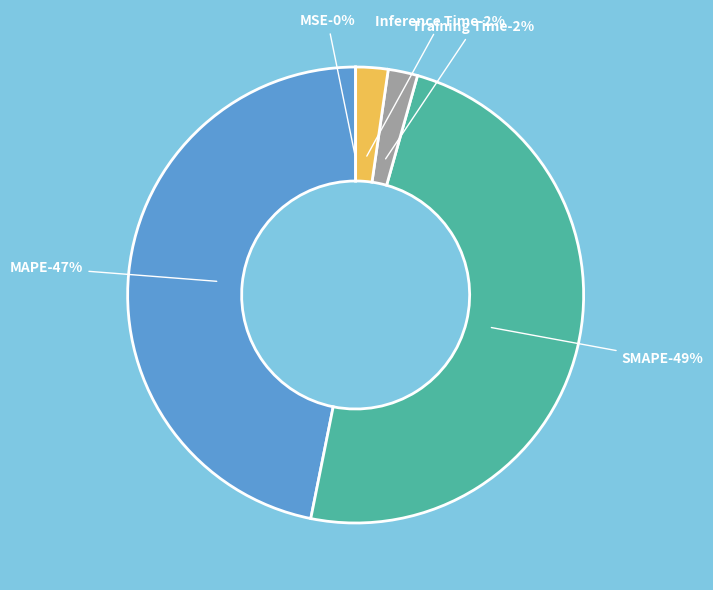

Rank the categories by value from lowest to highest.

MSE, Training Time, Inference Time, MAPE, SMAPE